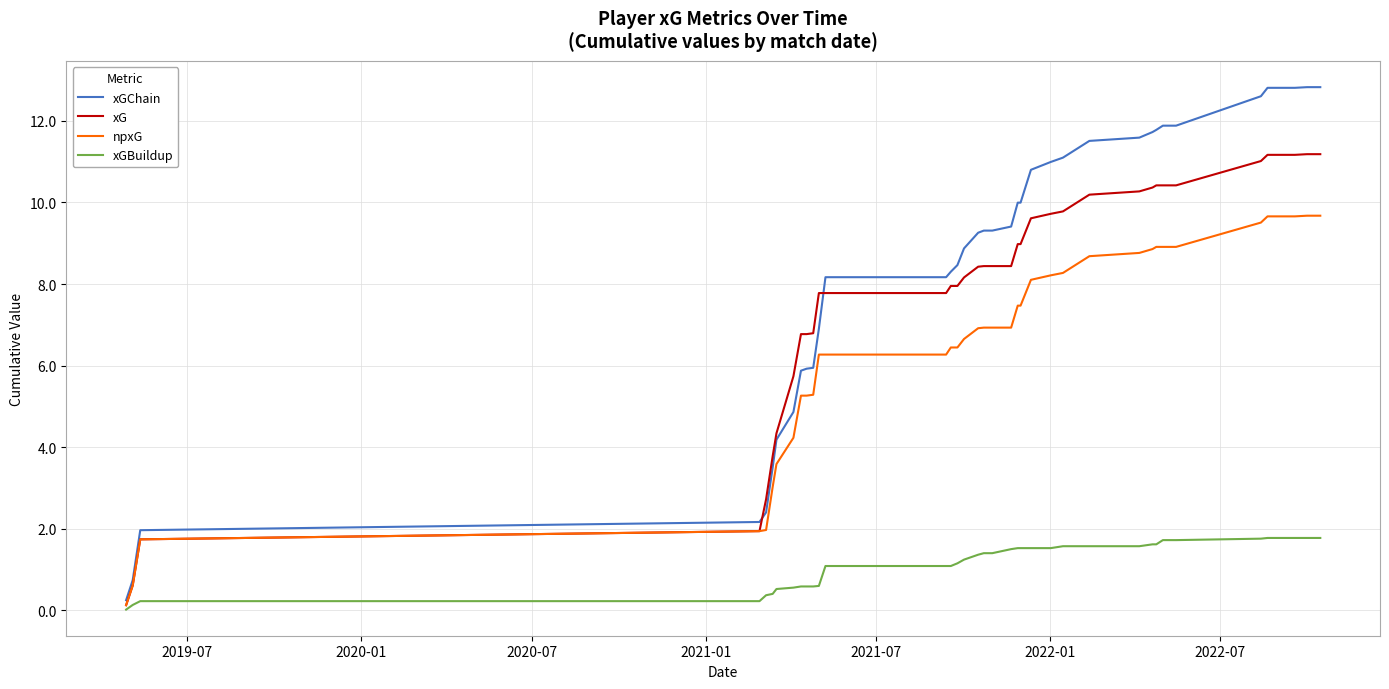

What are all the series names shown in the legend?

xGChain, xG, npxG, xGBuildup